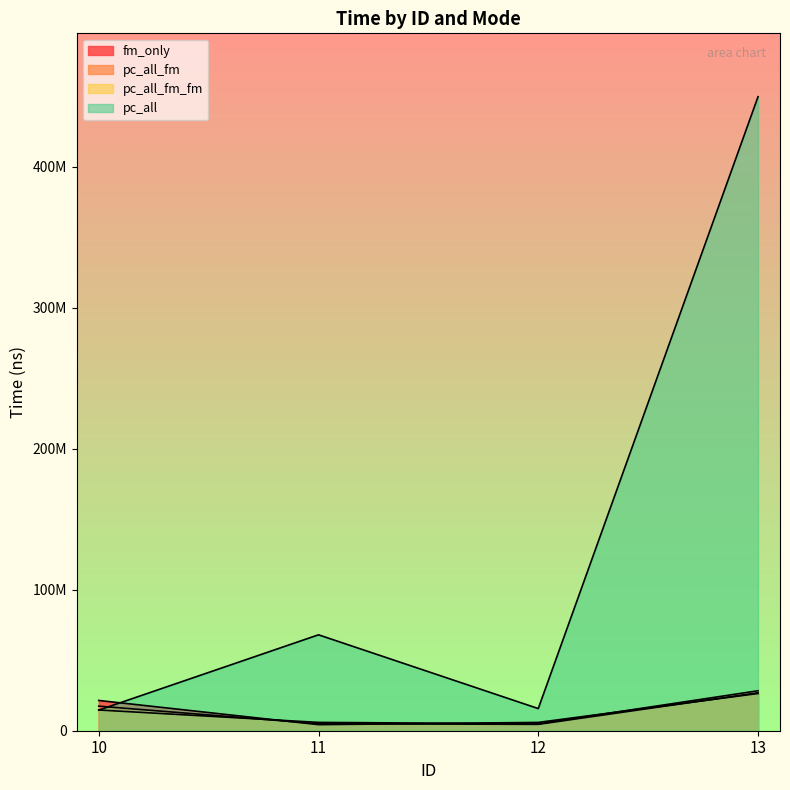

Is the value of pc_all_fm at 12 greater than the value of pc_all_fm_fm at 11?

No